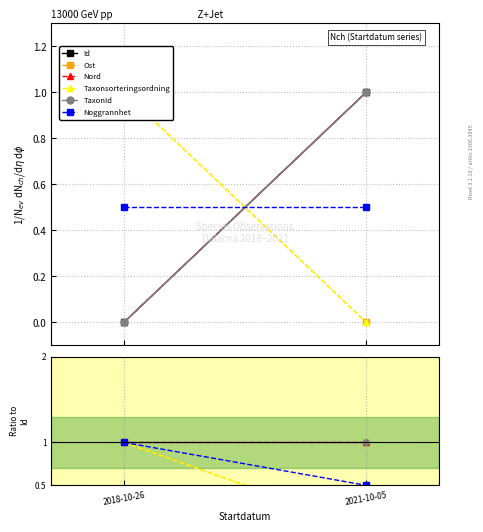

What is the label of the 1st point from the right?

2021-10-05